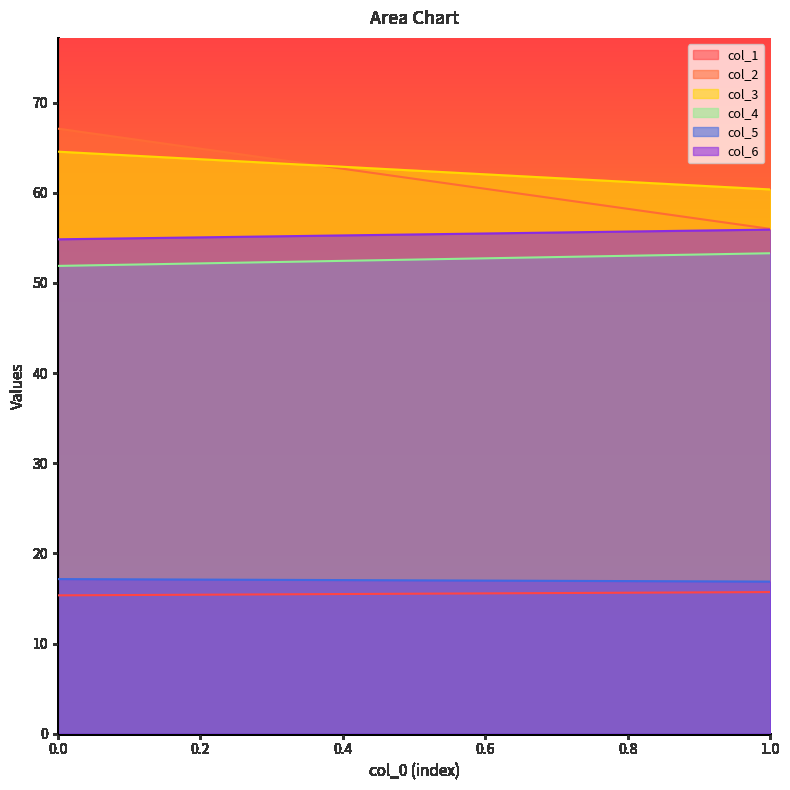

The col_2 series shows 56.0 at 1. True or false?

True